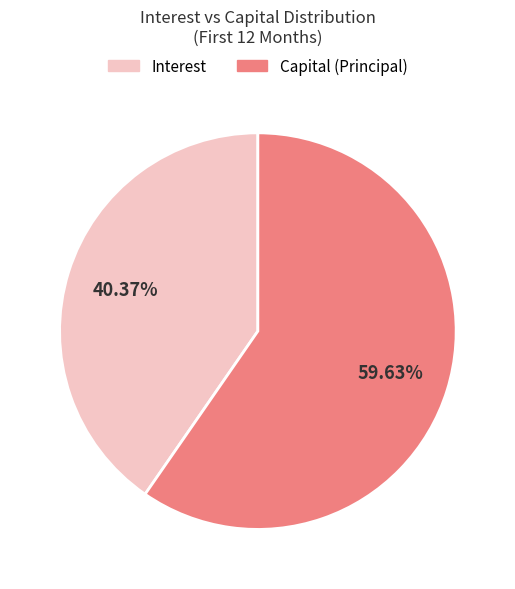

Is there any slice that represents more than half of the pie?

Yes